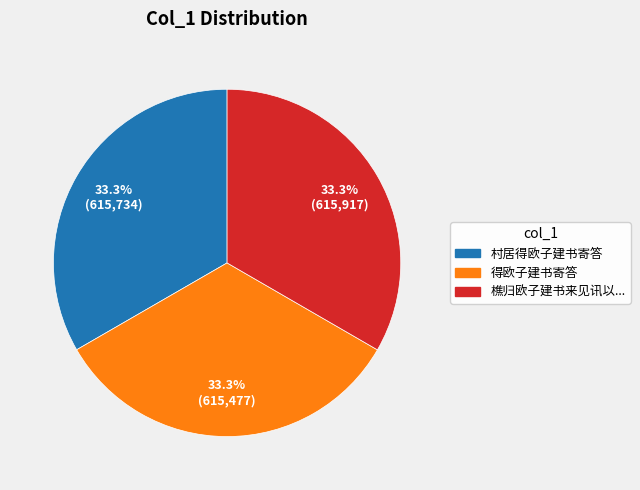

Is there any slice that represents more than half of the pie?

No